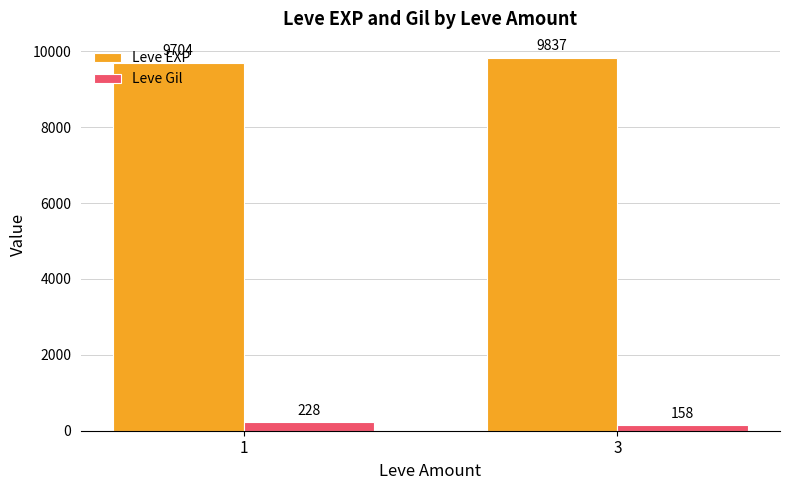

Where does the Leve EXP series first go above 9837?

3